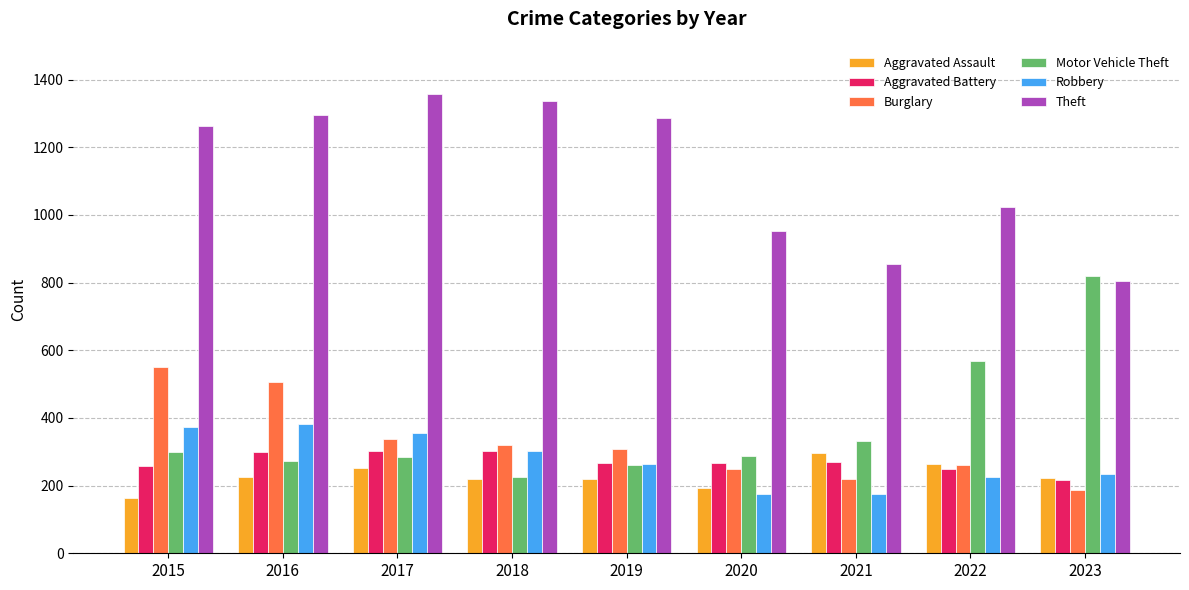

At how many categories does at least one series exceed 700?

9